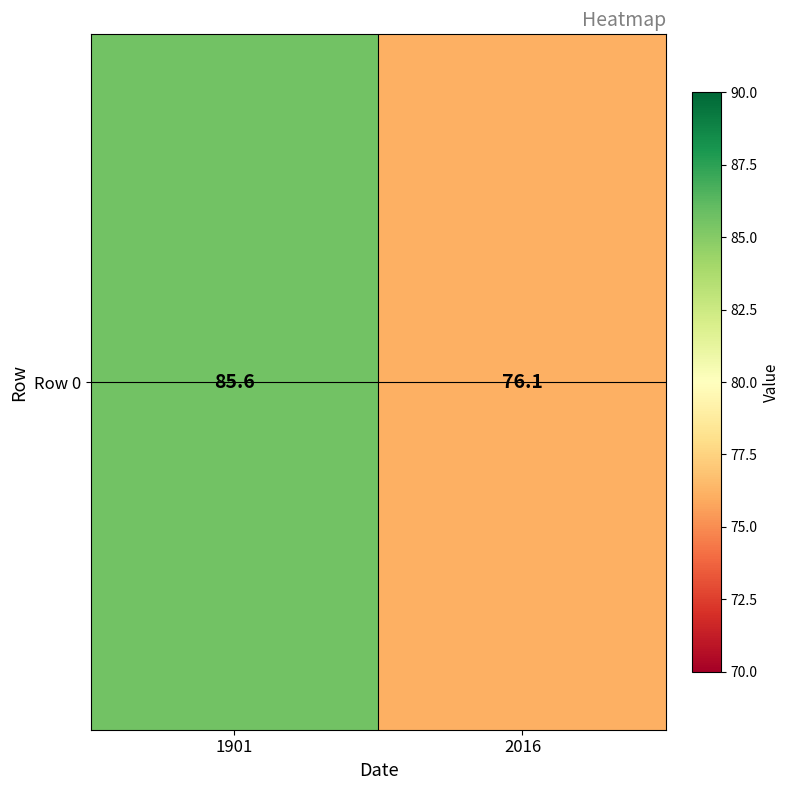

Reading left to right, transcribe all the data shown in this chart.

1901=85.6	2016=76.1